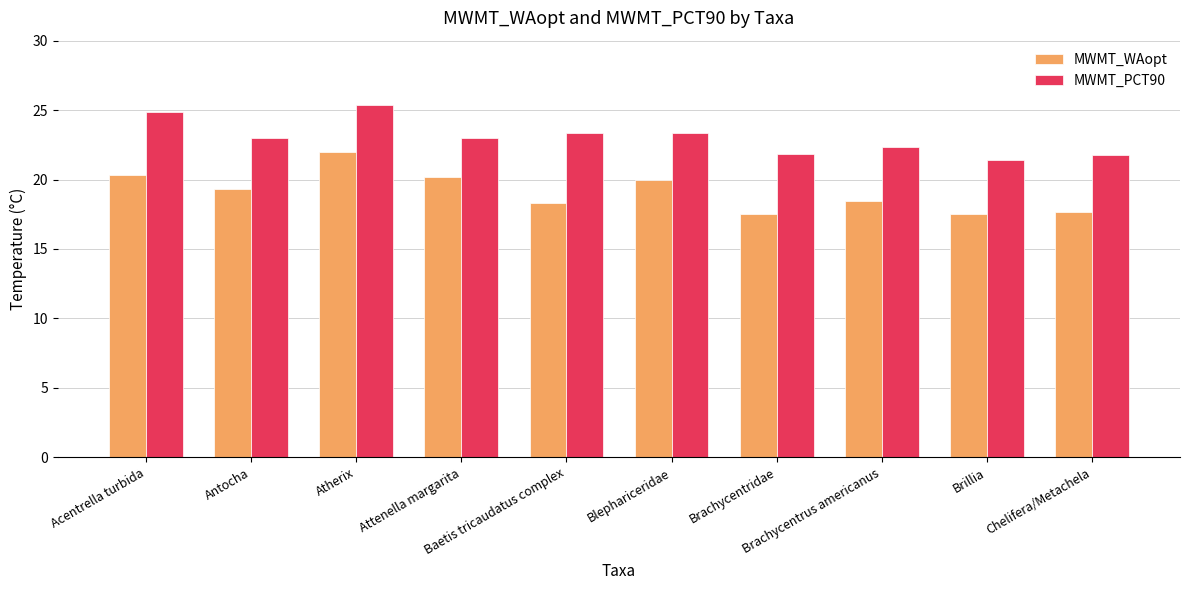

Which series has the largest range (max minus min)?

MWMT_WAopt